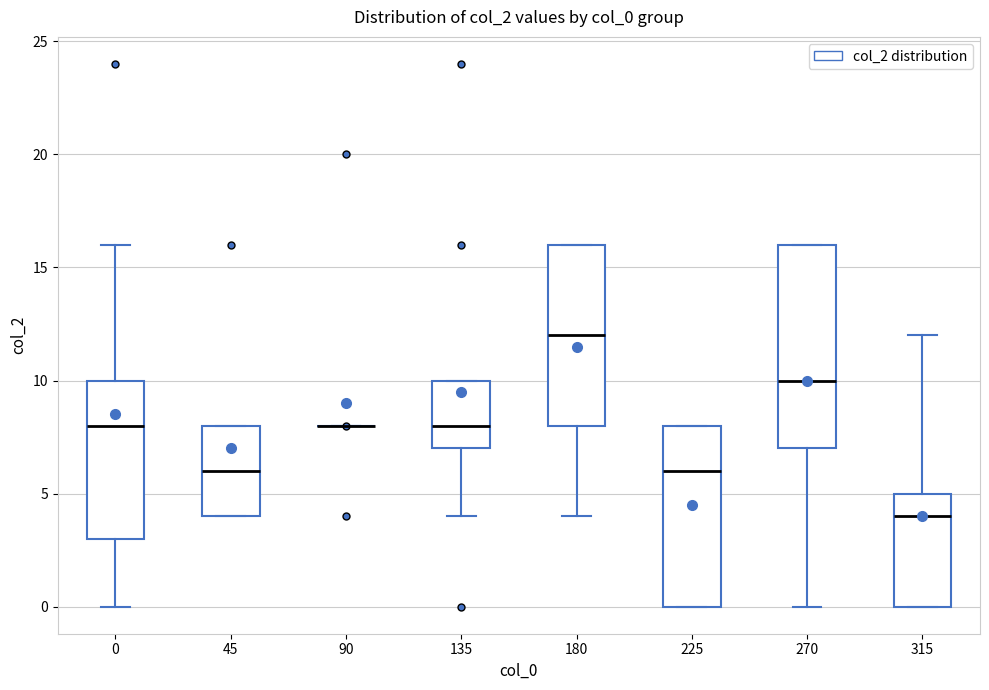

Where is the upper edge of the box at x = 135 on the y-axis? The values are not printed on the chart, so give them approximately, as read against the axis.

10